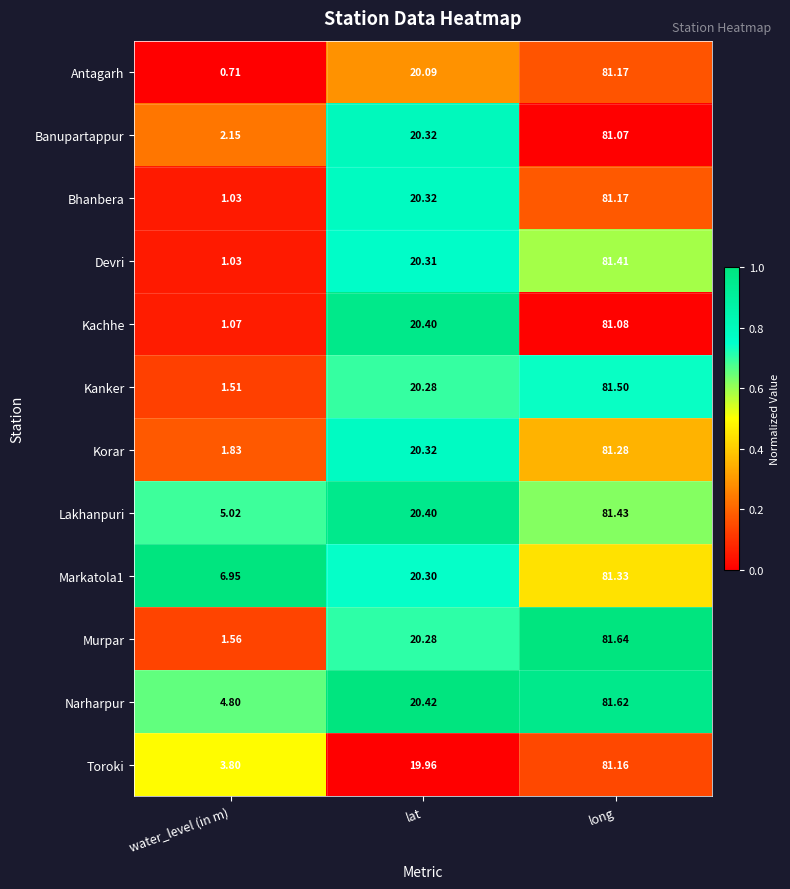

At which category is the sum across all series the highest?

long